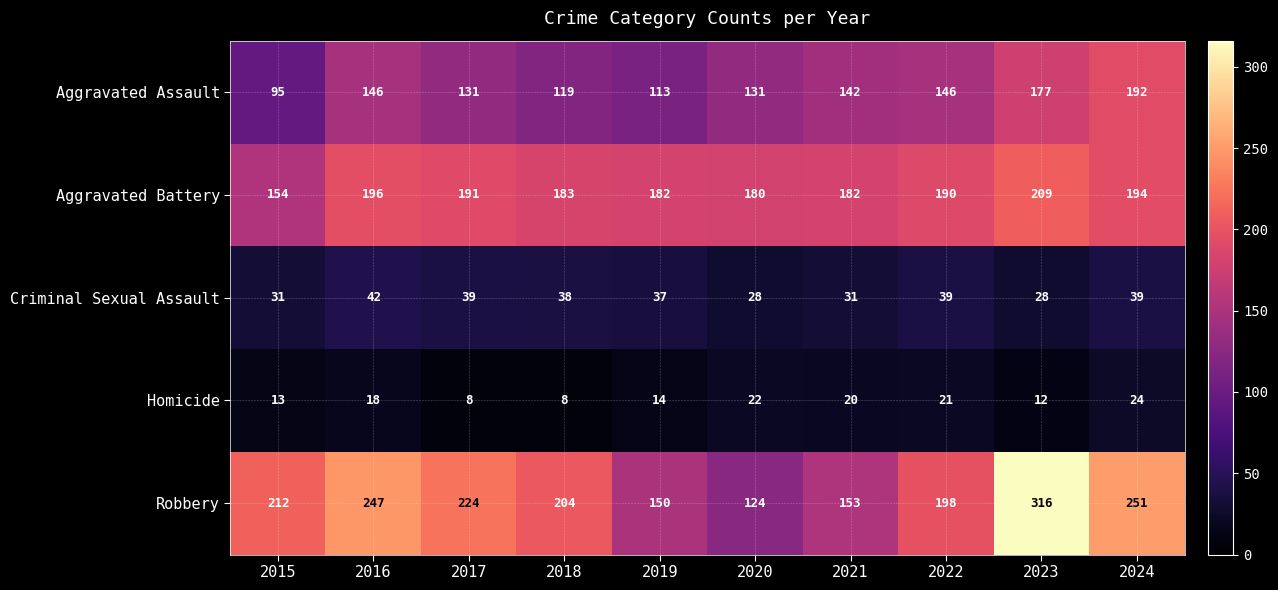

What is the difference between the highest and lowest values at 2015?

199